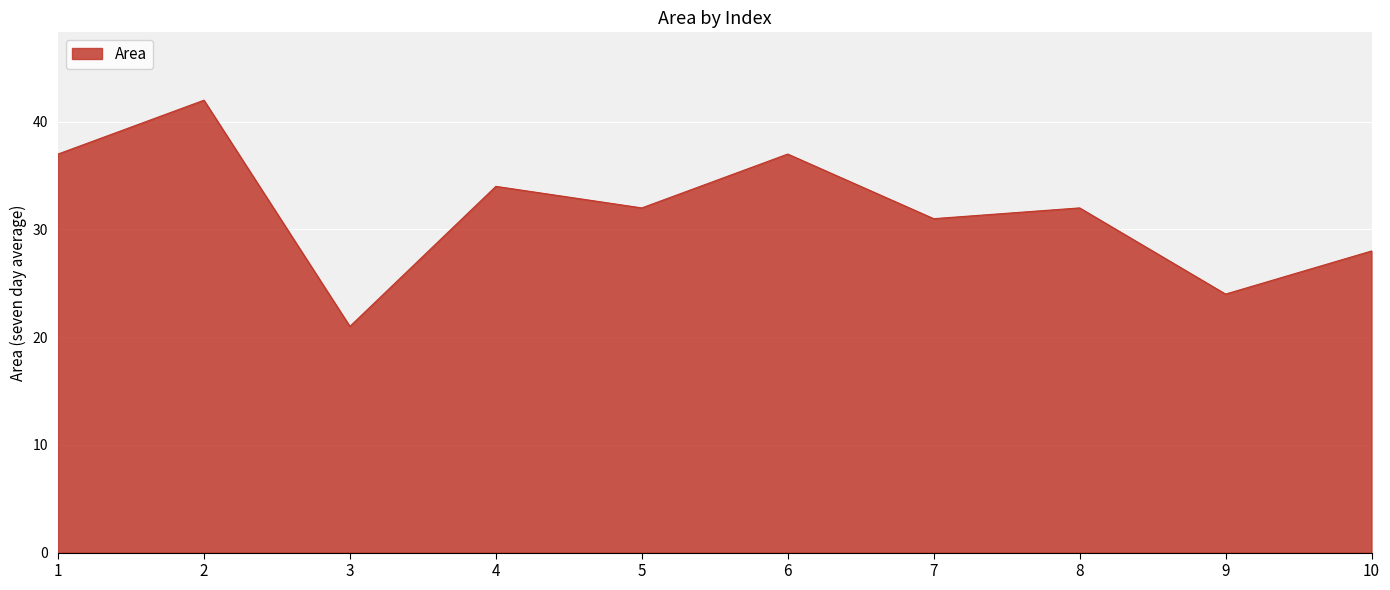

Reading left to right, what are all the values shown in this chart?

1=37	2=42	3=21	4=34	5=32	6=37	7=31	8=32	9=24	10=28